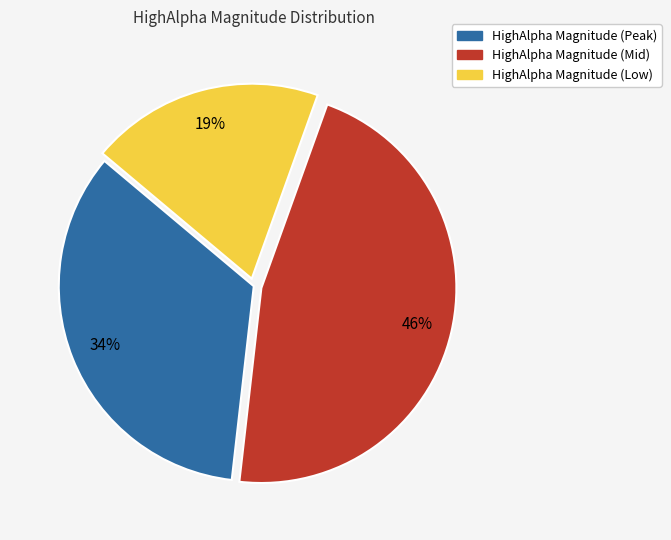

Is there a majority slice in this chart?

No